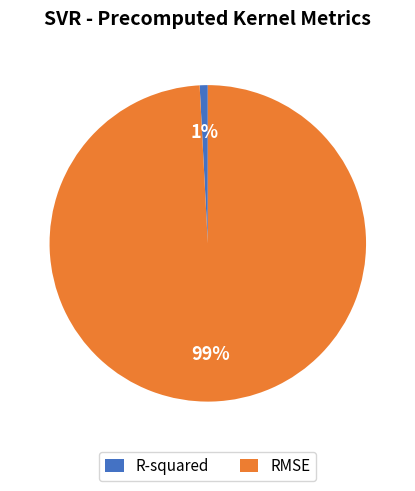

Which slice is the smallest?

R-squared